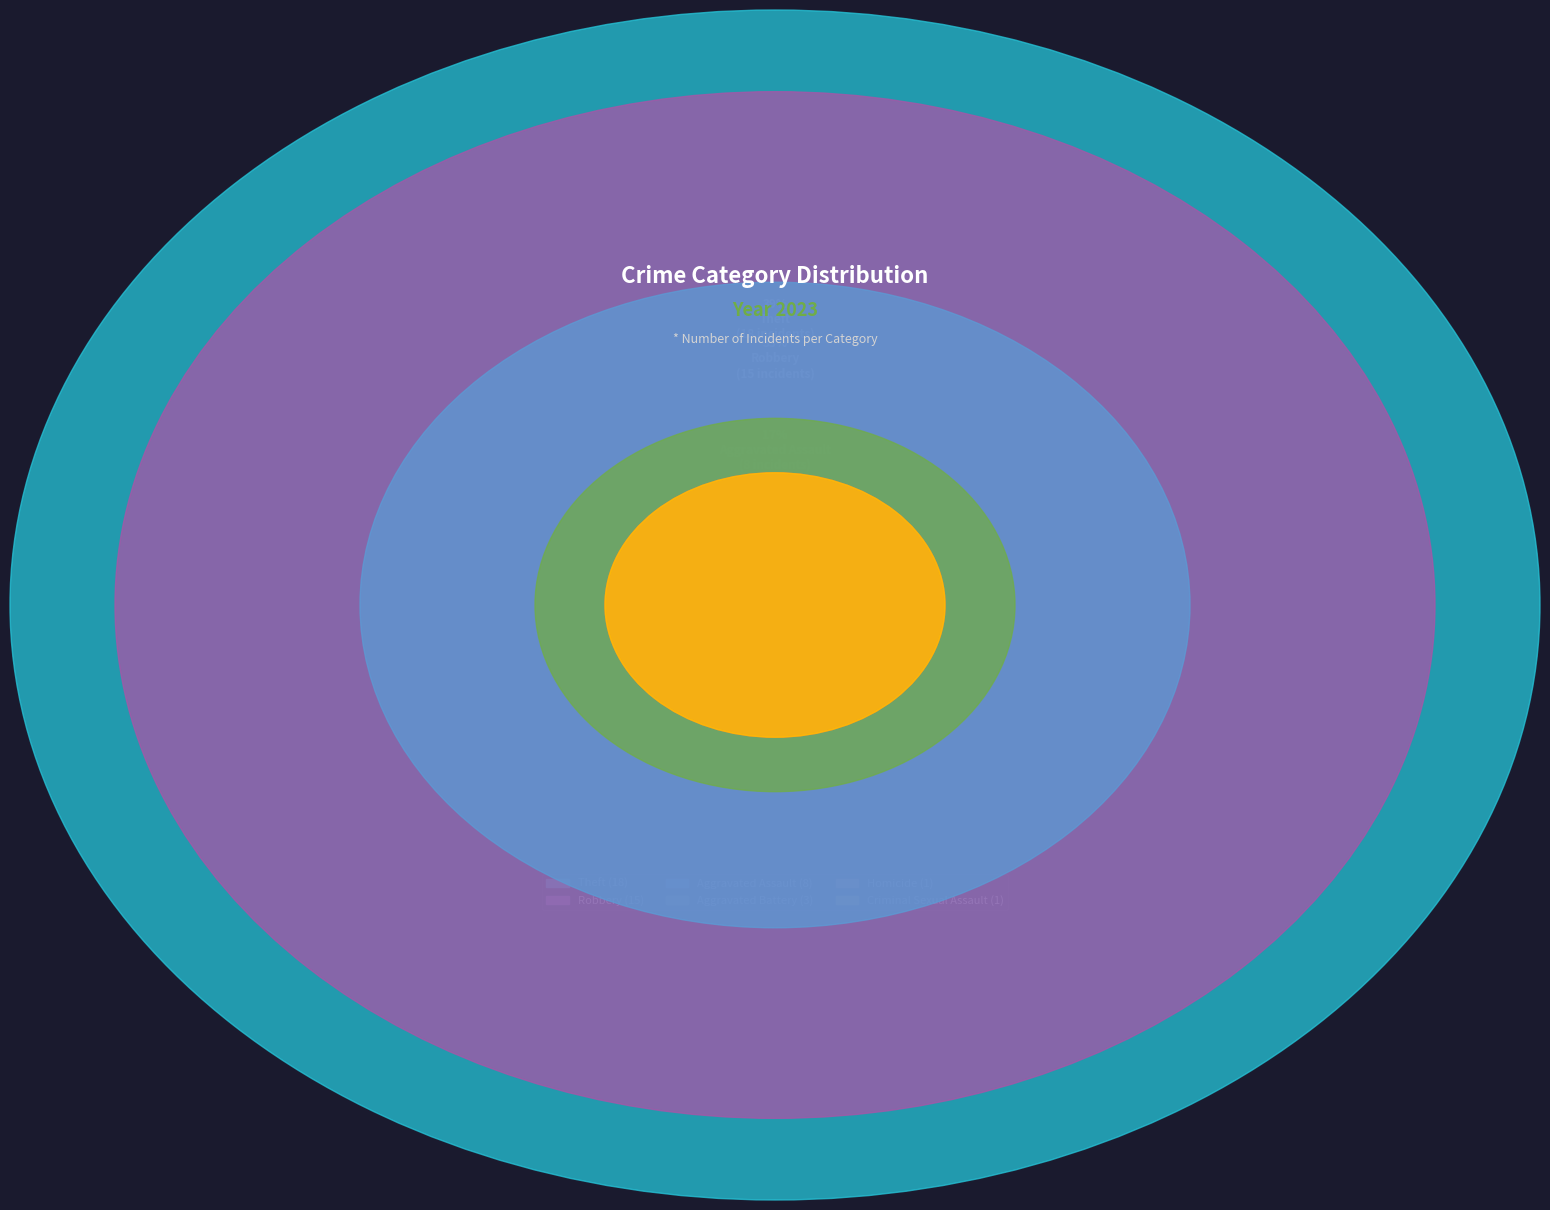

Count the number of slices in the pie.

6